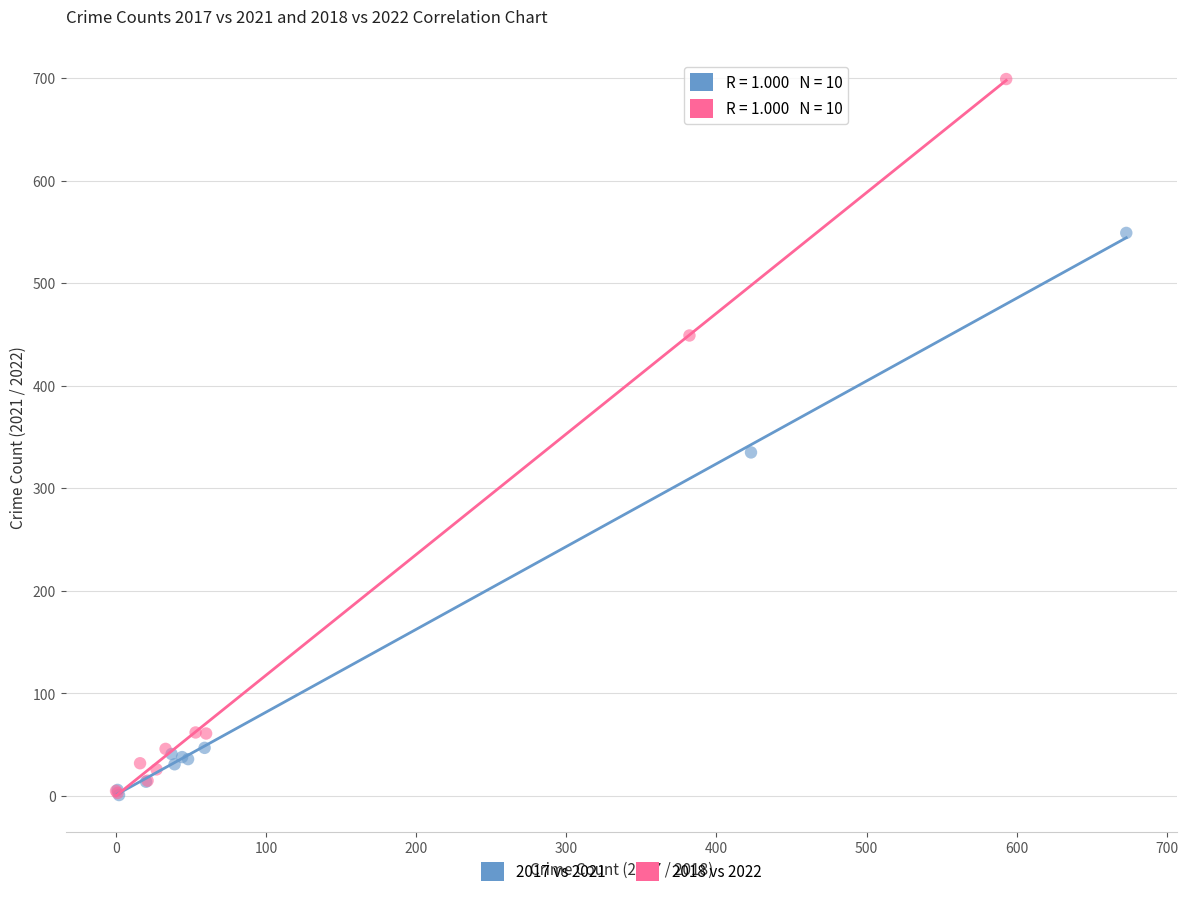

Which series reaches the maximum Y coordinate?

2018 vs 2022